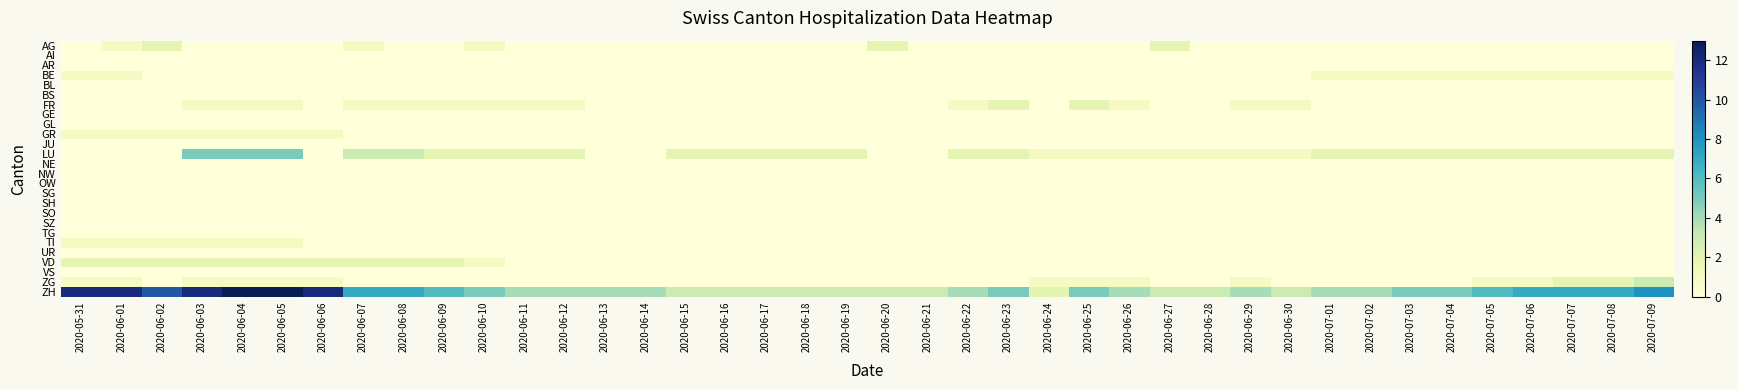

Which series has the largest total across all categories?

ZH